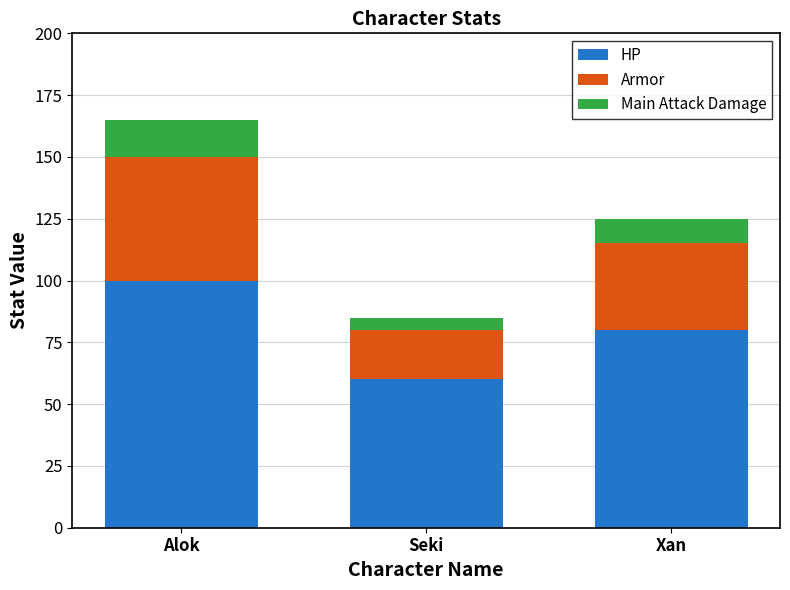

Rank the categories by HP value from lowest to highest.

Seki, Xan, Alok